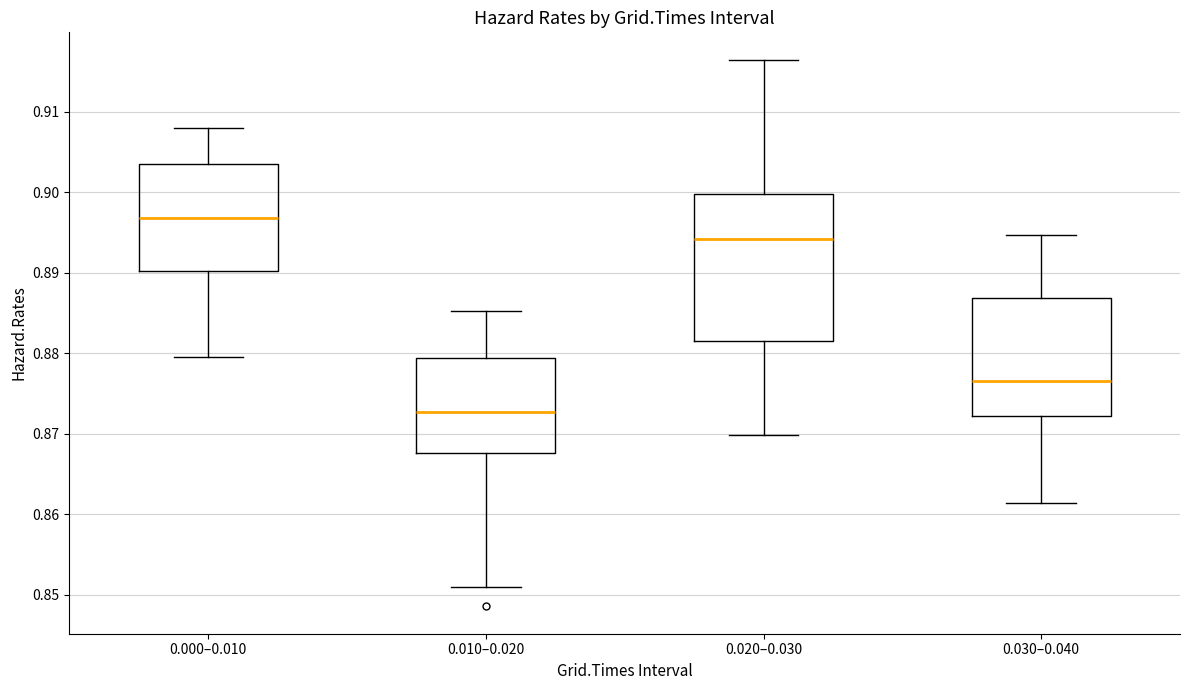

Which box is the tallest, from its lower edge to its upper edge?

0.020–0.030